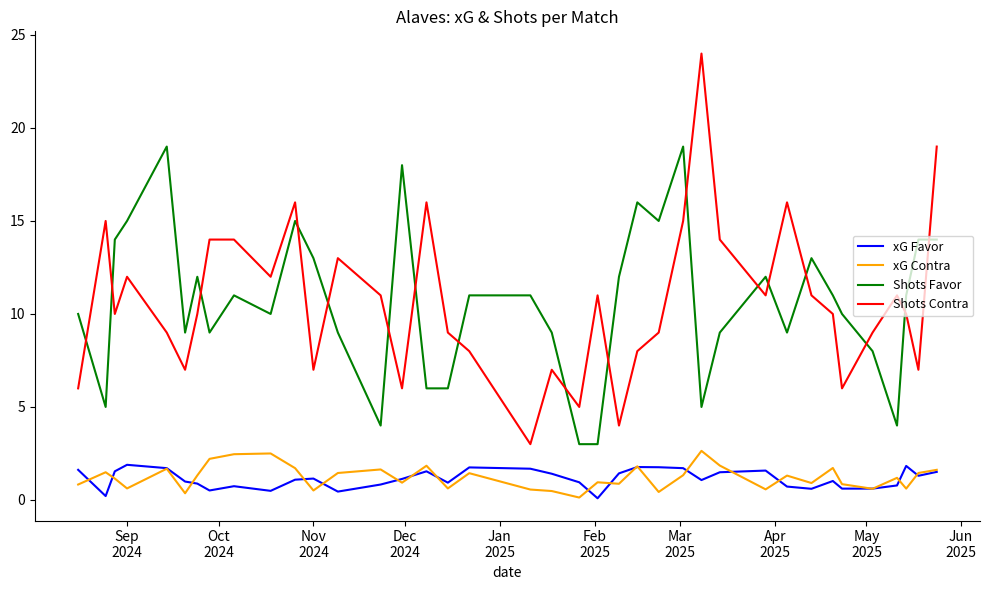

What is the sum of all xG Contra values?

46.6